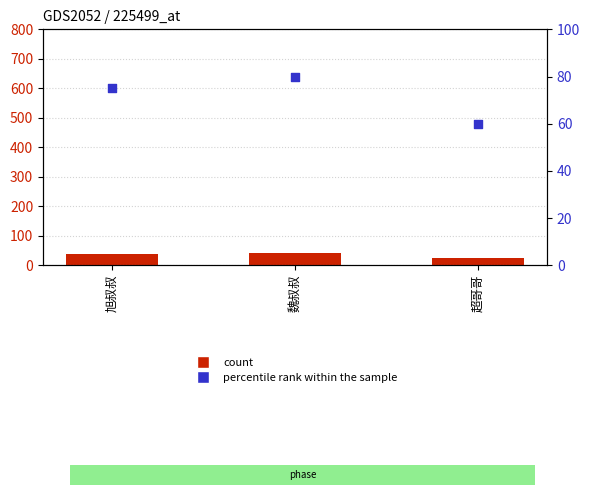

Which series contains the lowest Y value?

count